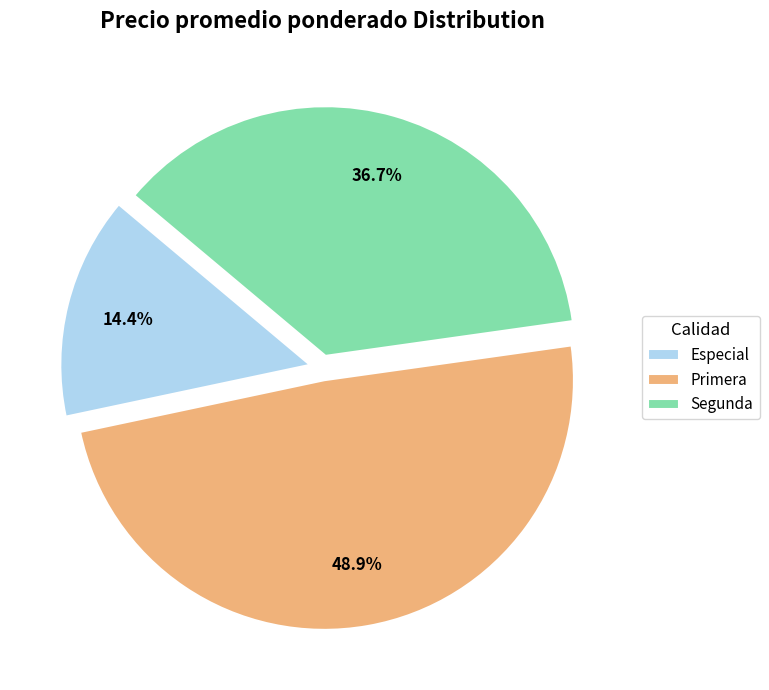

What is the ratio of the value at Primera to the value at Especial?

3.4